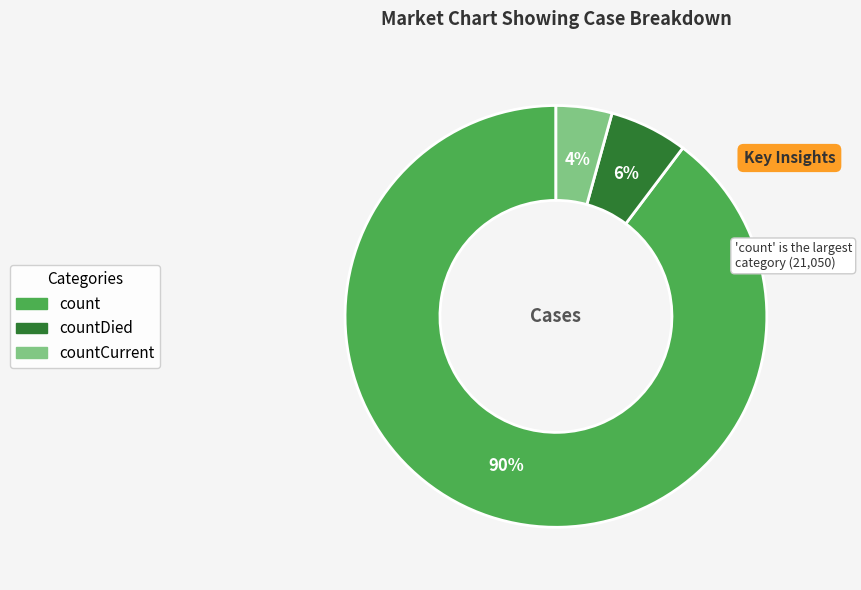

To the nearest percent, what is the average slice percentage?

33%